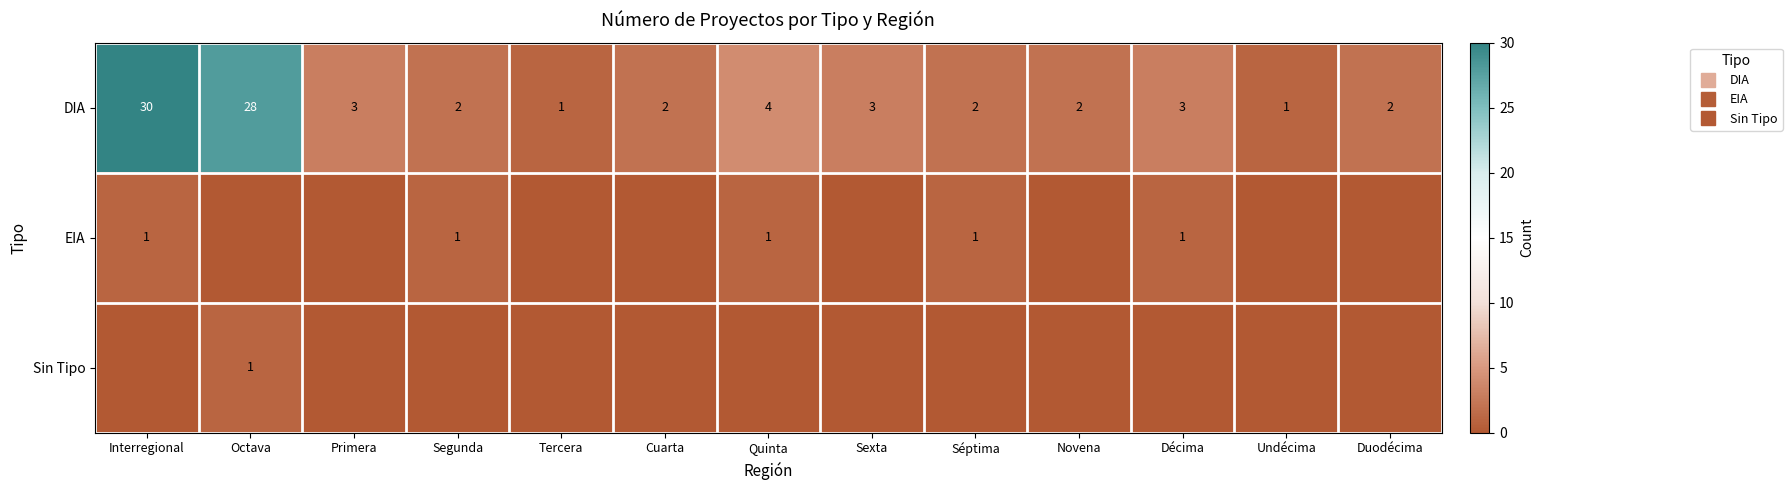

What is the highest value of the Sin Tipo series?

1